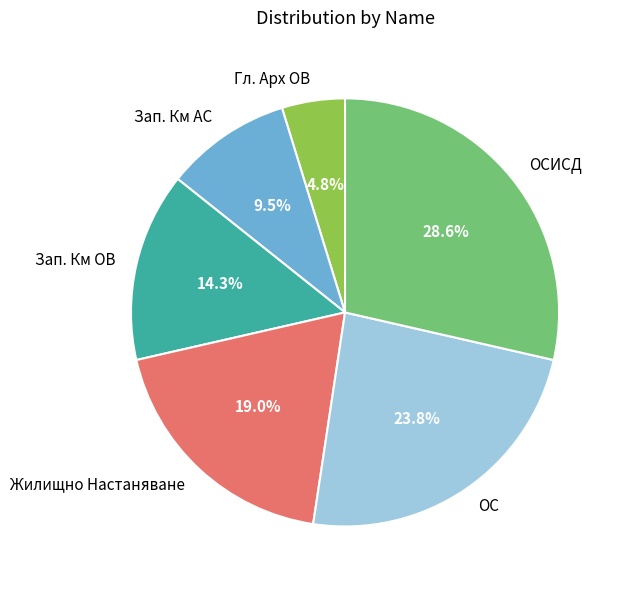

What is the largest slice in the pie chart?

ОСИСД